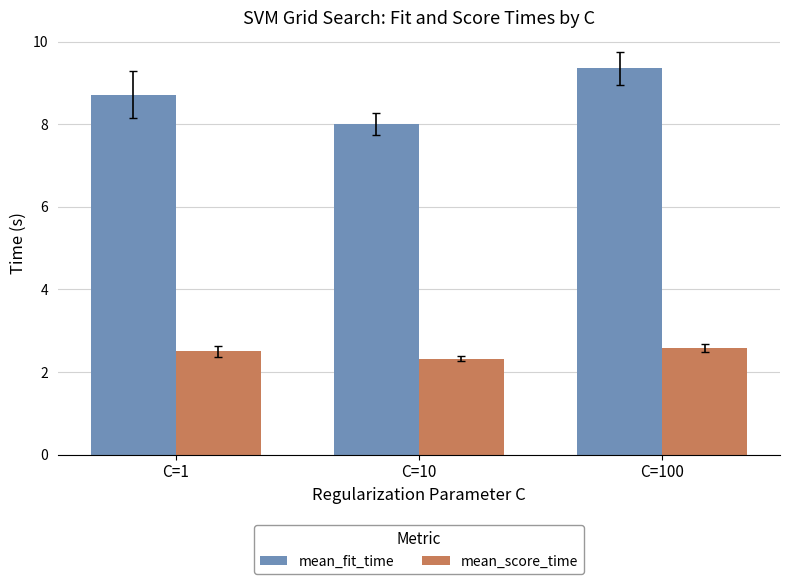

What is the value of the mean_score_time bar at the 1st from the left?

2.5